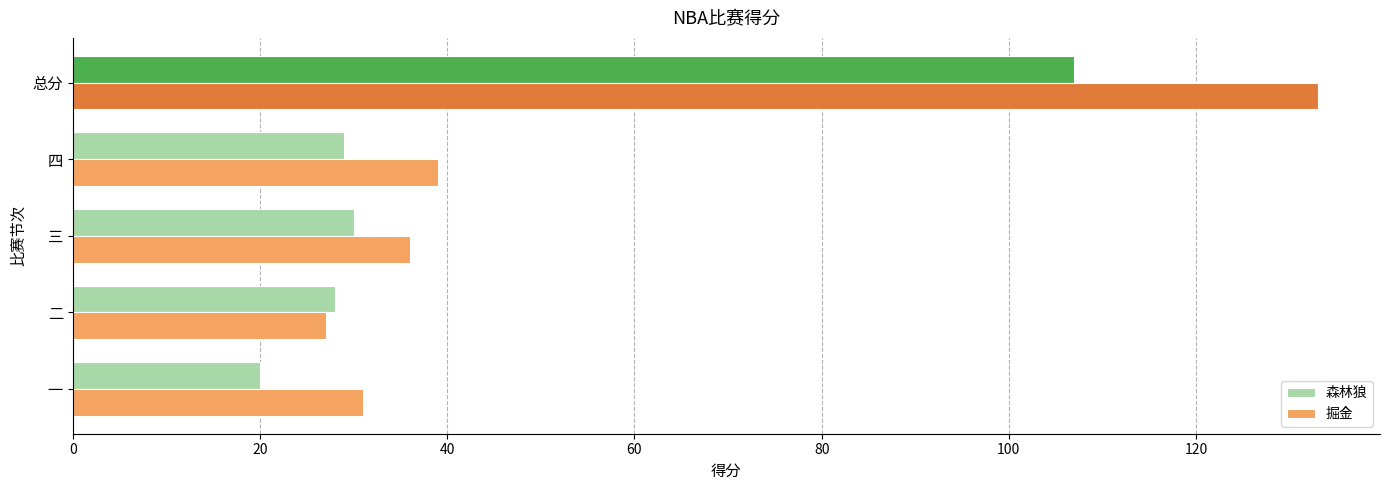

Which series has the widest spread of values?

掘金